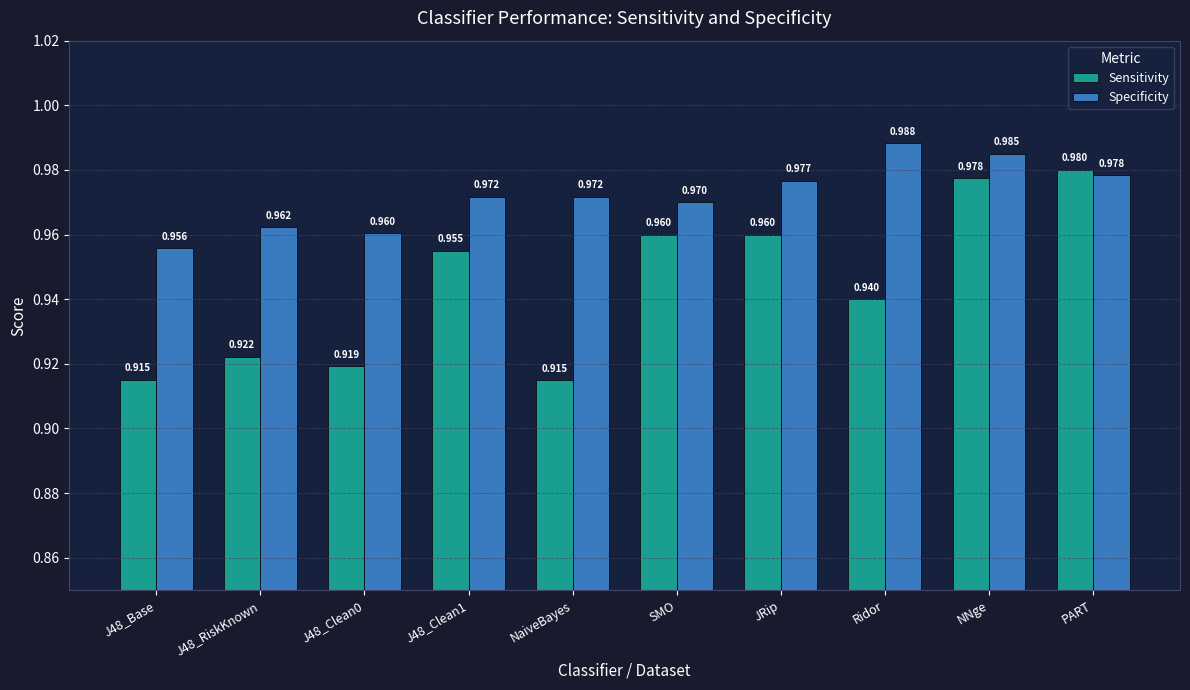

Rank the series at JRip from lowest to highest value.

Sensitivity, Specificity